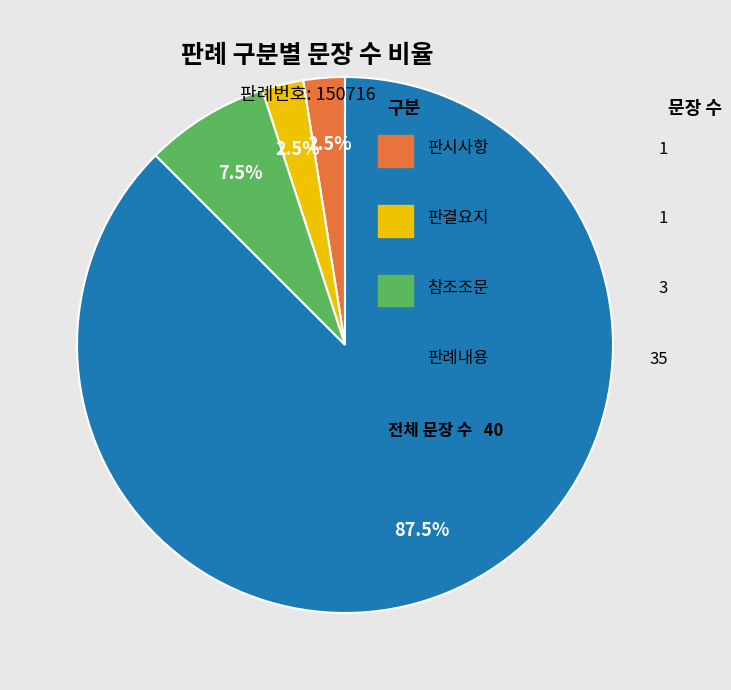

Is there a majority slice in this chart?

Yes